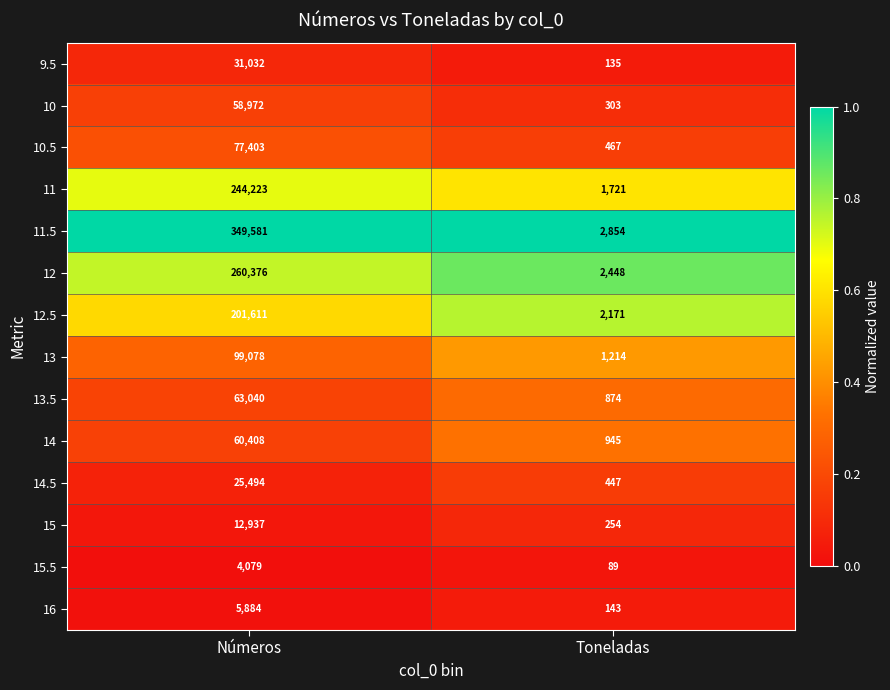

What is the average value of the 15 series?

6596